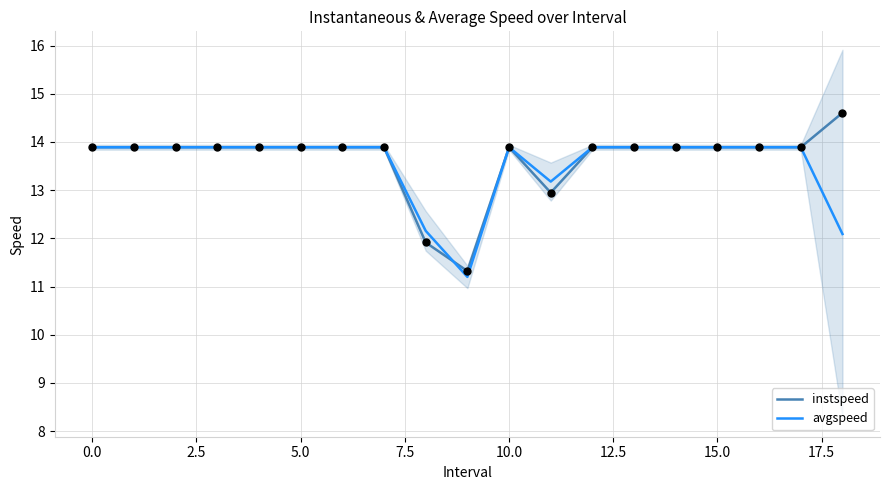

Which series reaches the maximum Y coordinate?

instspeed